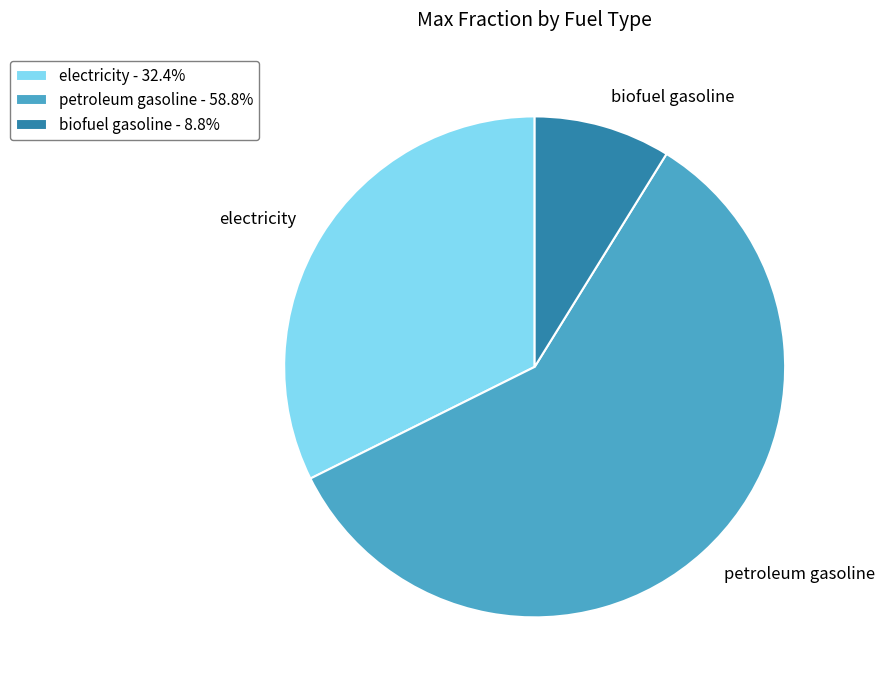

Which has a higher value, electricity or petroleum gasoline?

petroleum gasoline